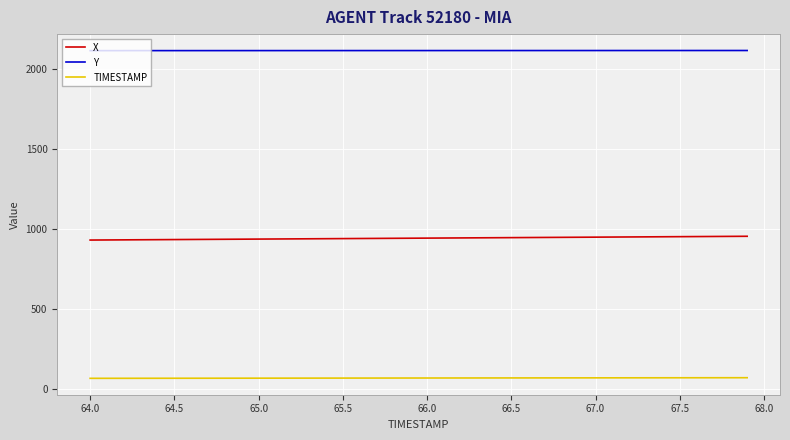

What is the difference between the second highest and second lowest values in the X series?

22.4